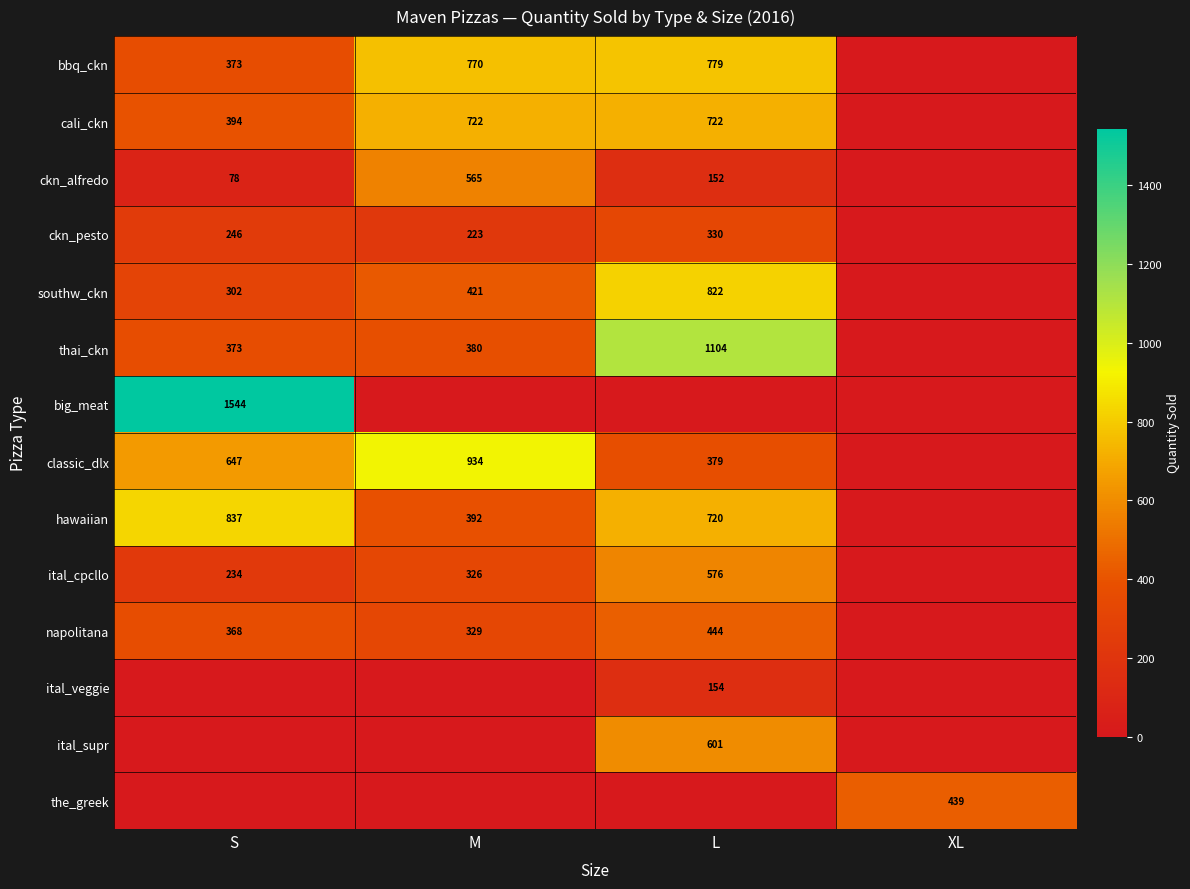

Which category has the highest value across all series?

S